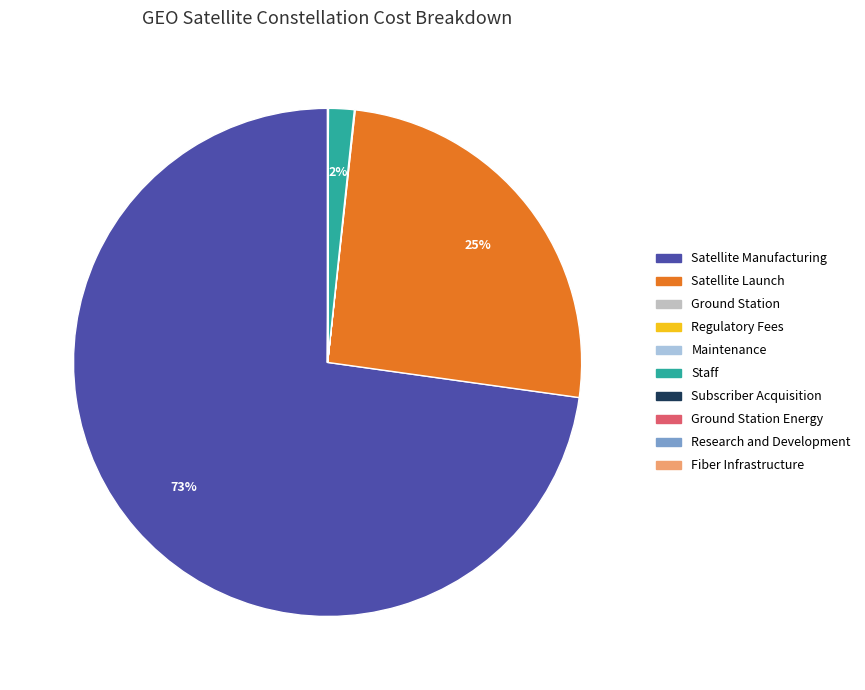

To the nearest percent, what percentage of the pie is Staff?

2%